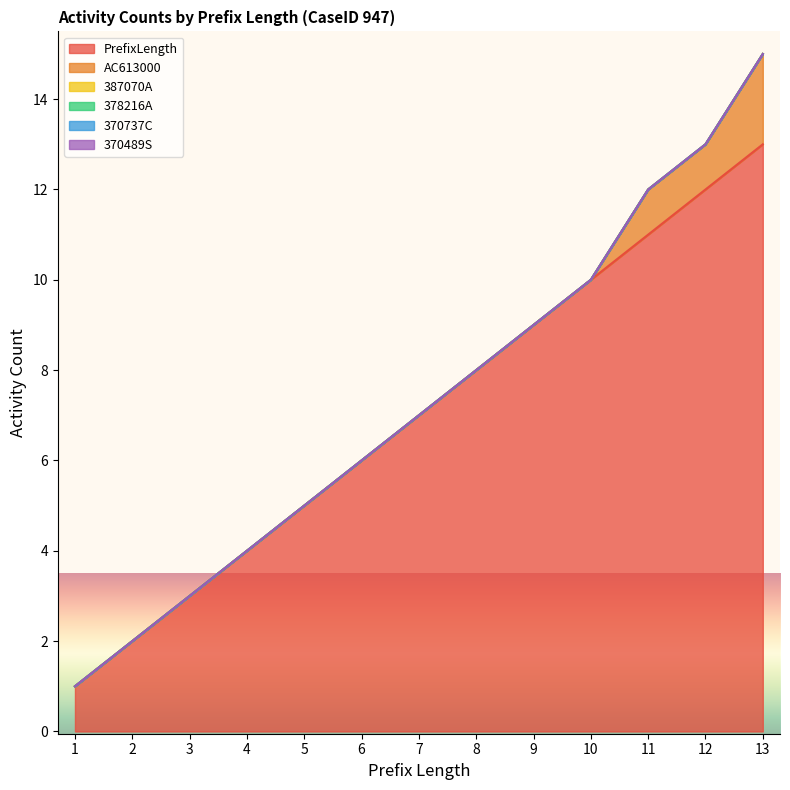

Which label corresponds to the smallest value in the chart?

1